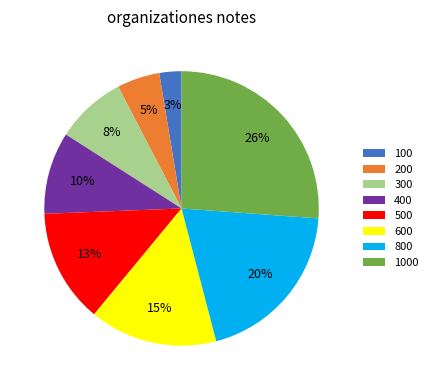

Does 500 represent more than half of the total?

No